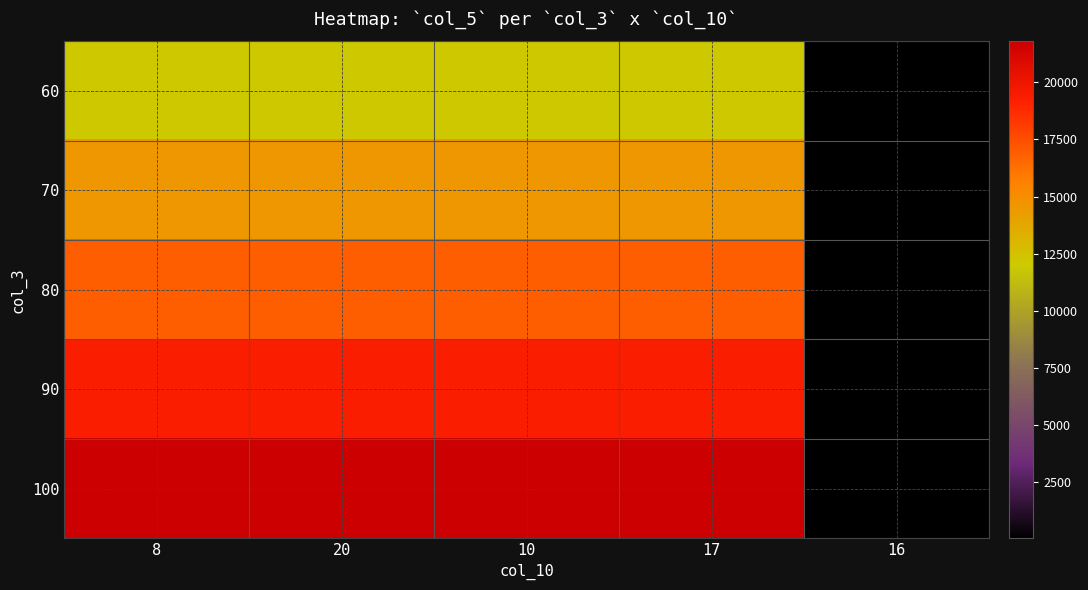

Count the number of categories in the chart.

5